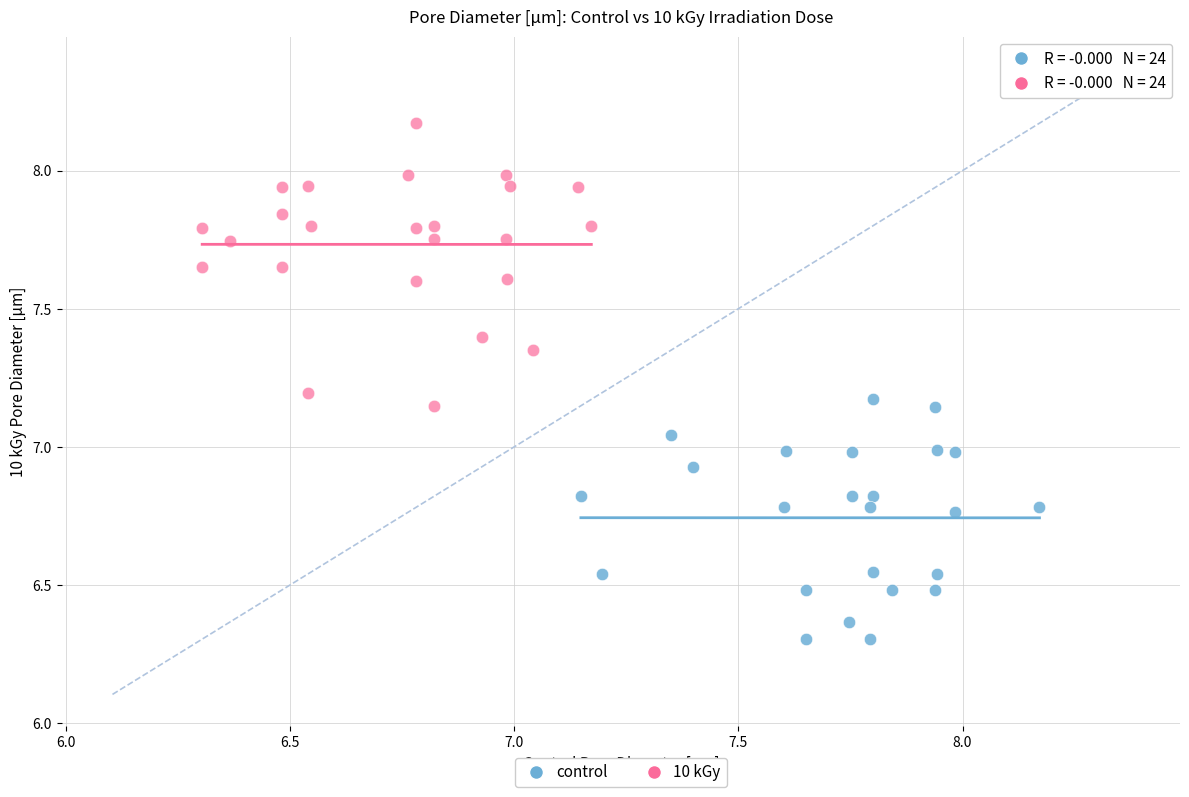

Which series contains the lowest Y value?

control